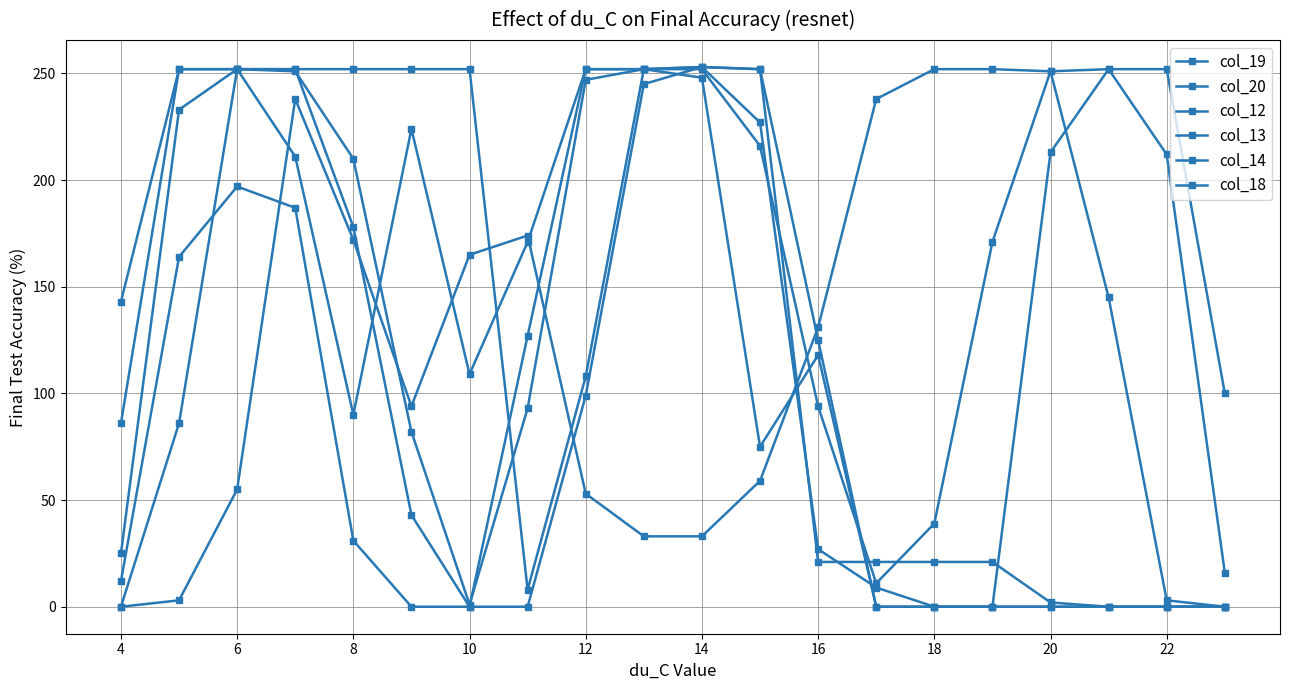

What is the sum of all col_13 values?

2230